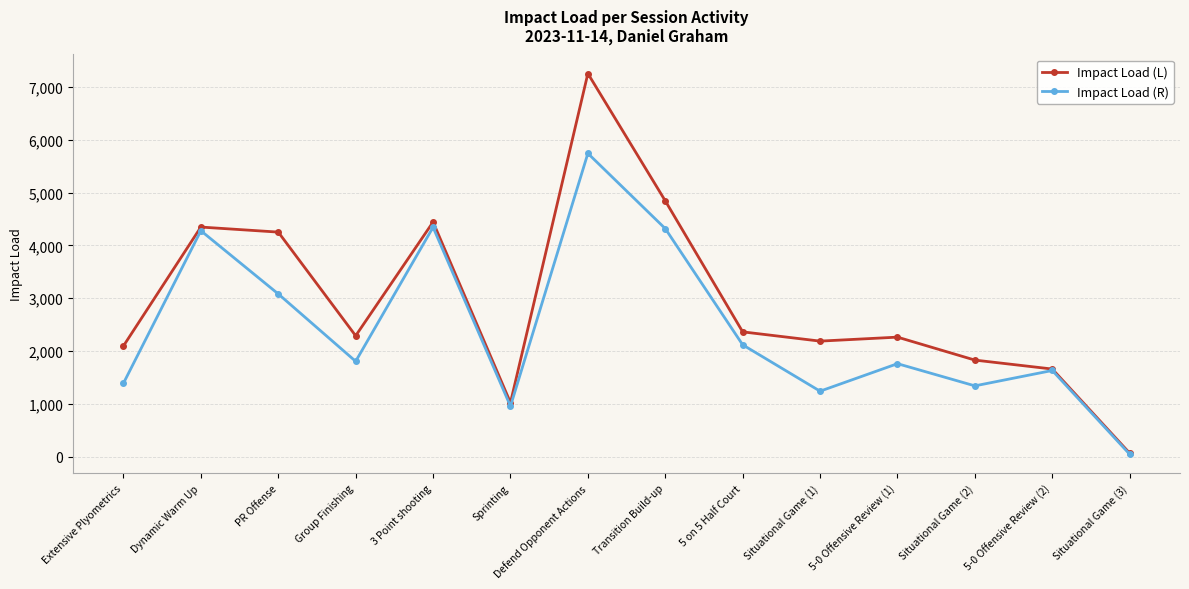

What is the total value across all series at Sprinting?

1976.2